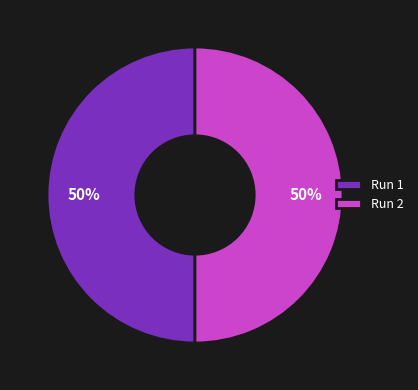

To the nearest percent, what is the combined percentage of Run 1 and Run 2?

100%